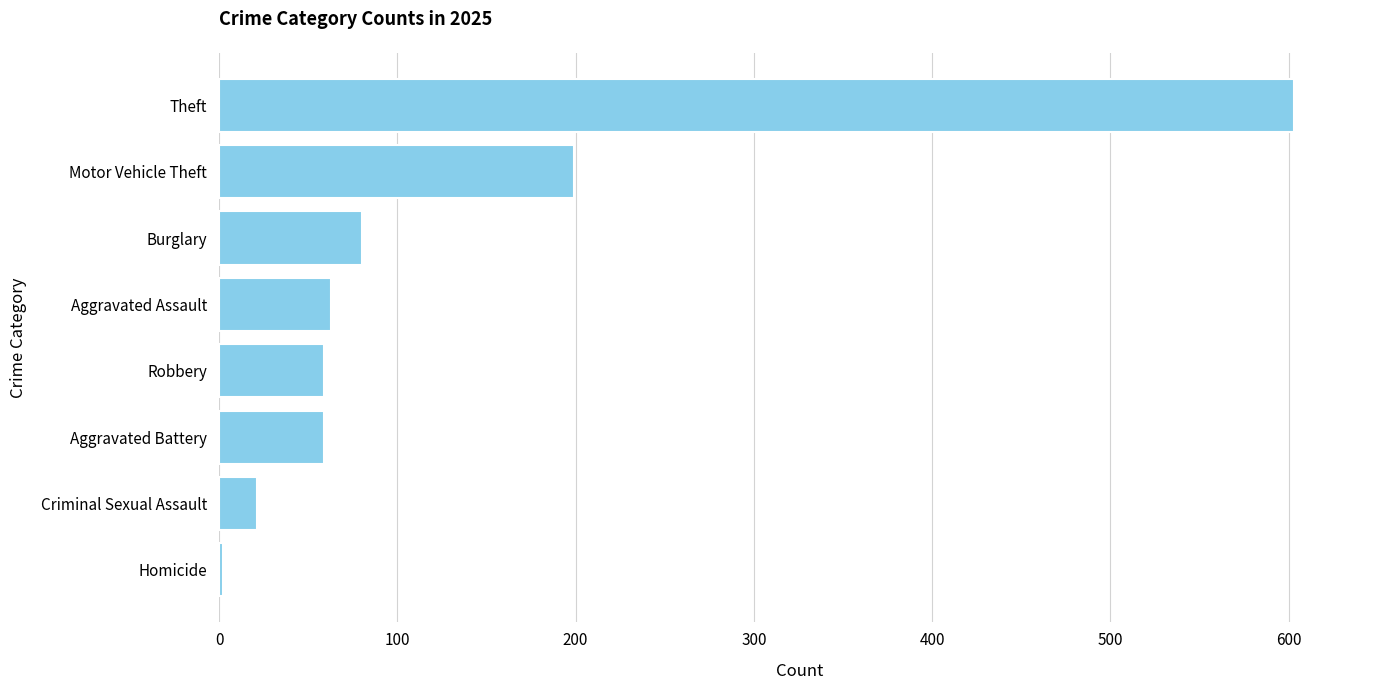

What is the difference between the values at Aggravated Assault and Theft?

540